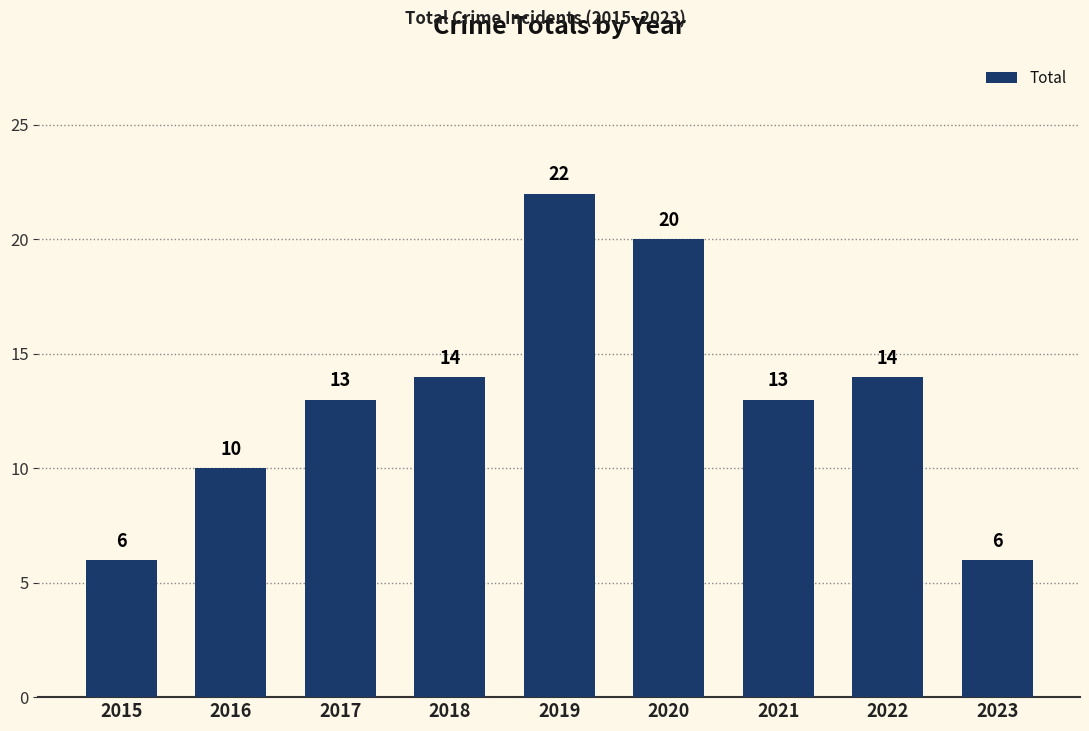

Reading right to left, transcribe all the data shown in this chart.

2023=6	2022=14	2021=13	2020=20	2019=22	2018=14	2017=13	2016=10	2015=6